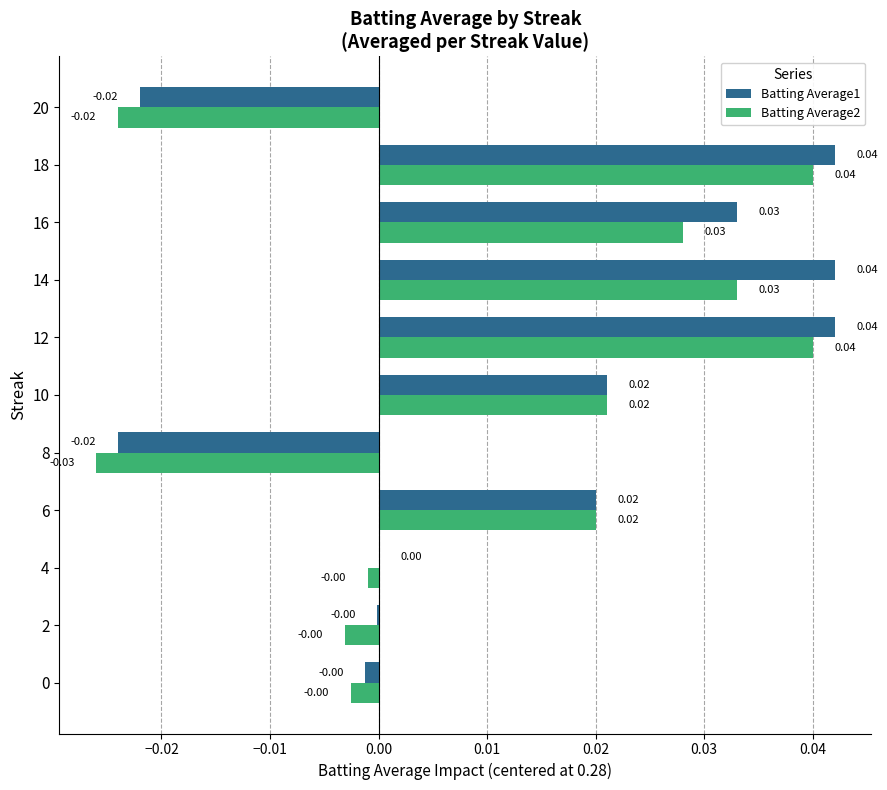

Which series has the largest total across all categories?

Batting Average1